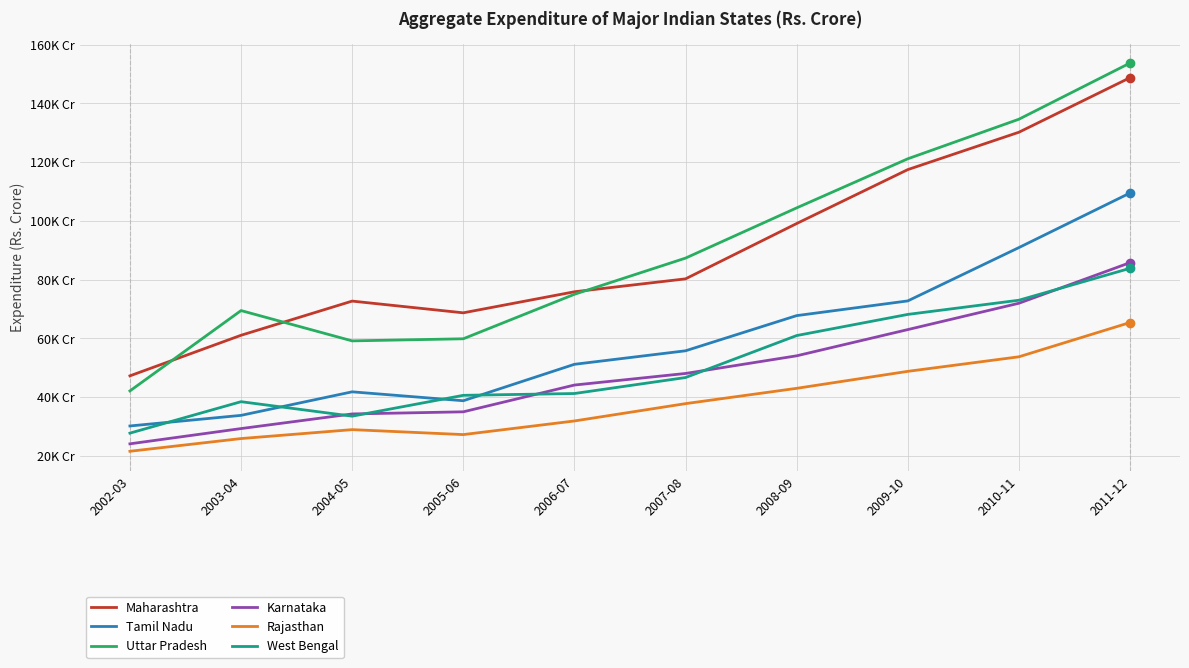

What is the maximum value shown in the chart?

153712